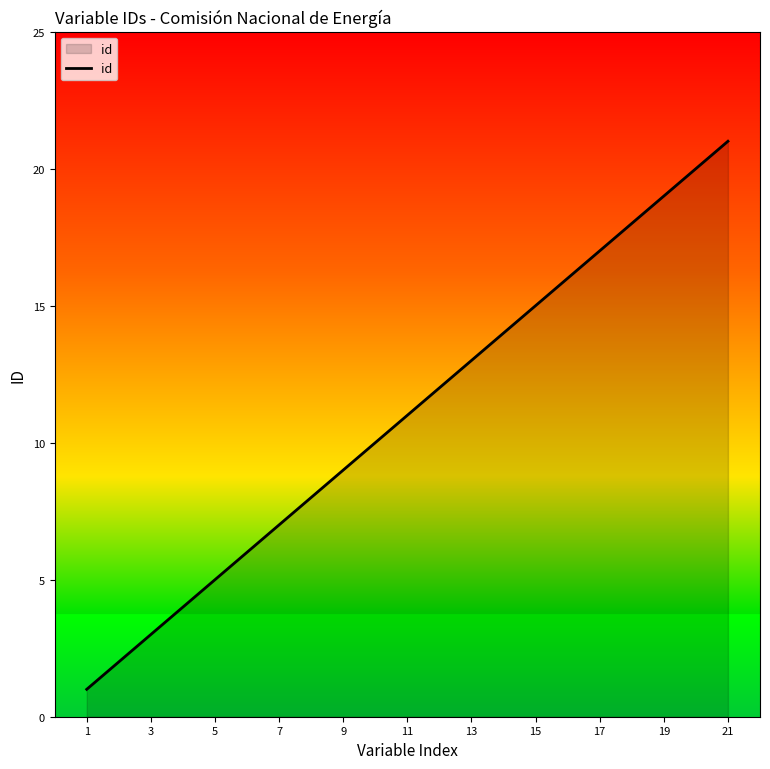

What is the greatest value displayed?

21